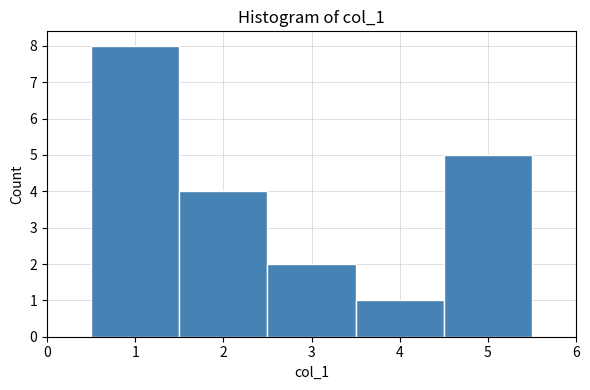

Reading left to right, list every bar in this chart as the range it spans on the x-axis followed by its height. The values are not printed on the chart, so give them approximately, as read against the axis.

0.5 to 1.5: 8
1.5 to 2.5: 4
2.5 to 3.5: 2
3.5 to 4.5: 1
4.5 to 5.5: 5